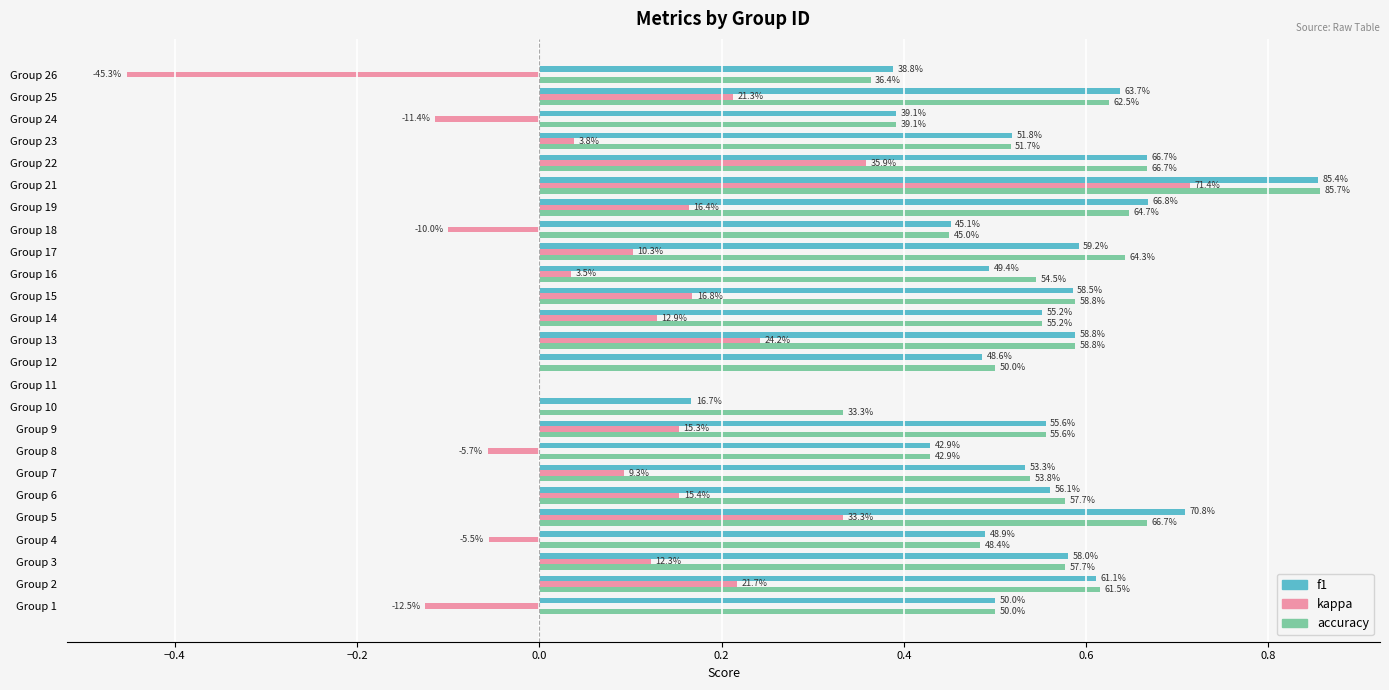

At how many categories does at least one series exceed 0?

24